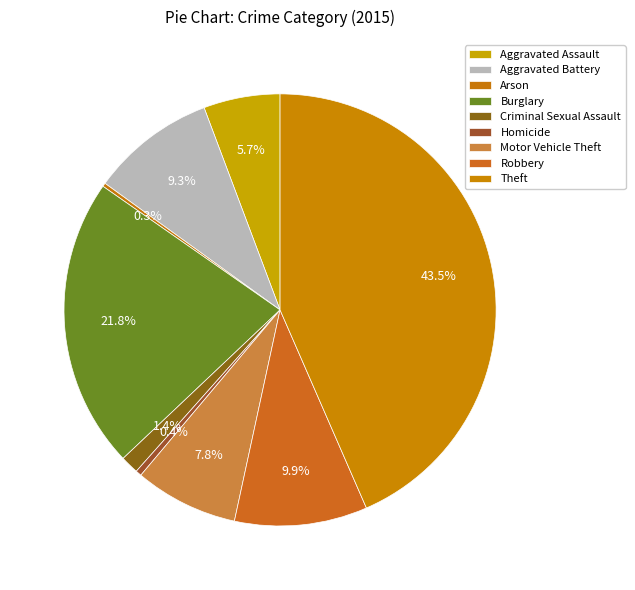

Approximately how many times larger is the value at Motor Vehicle Theft compared to Homicide?

17.5